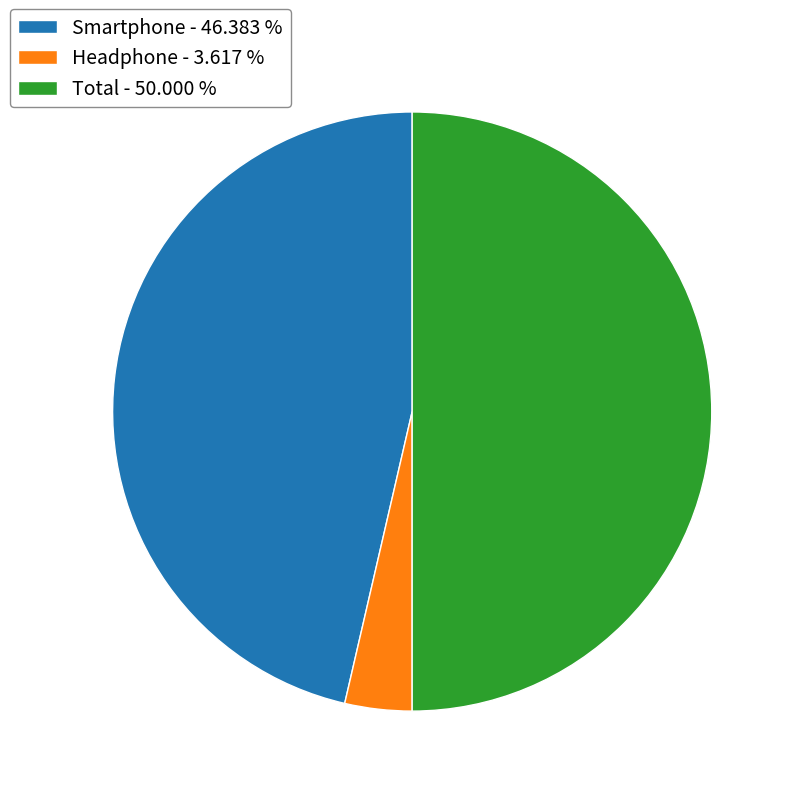

Does Smartphone - 46.383 % account for over 50% of the chart?

No